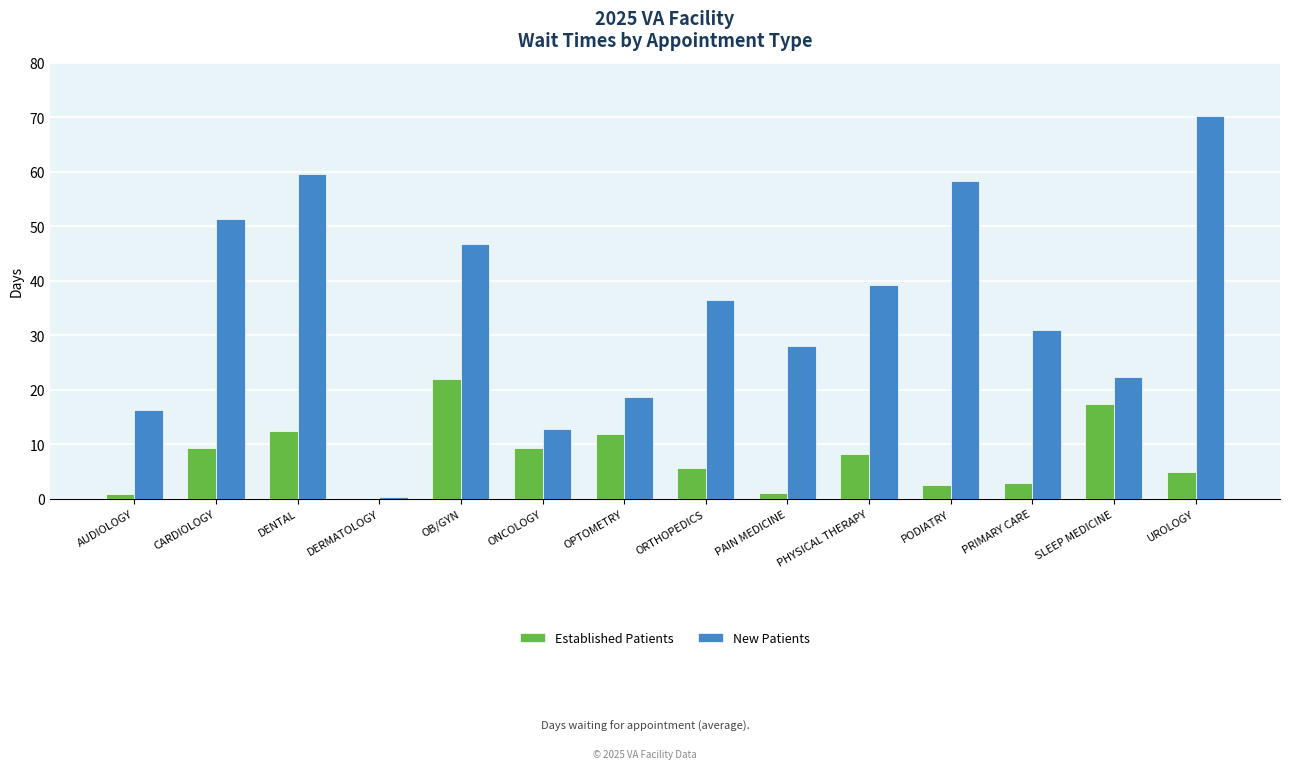

Which category has the highest value across all series?

UROLOGY